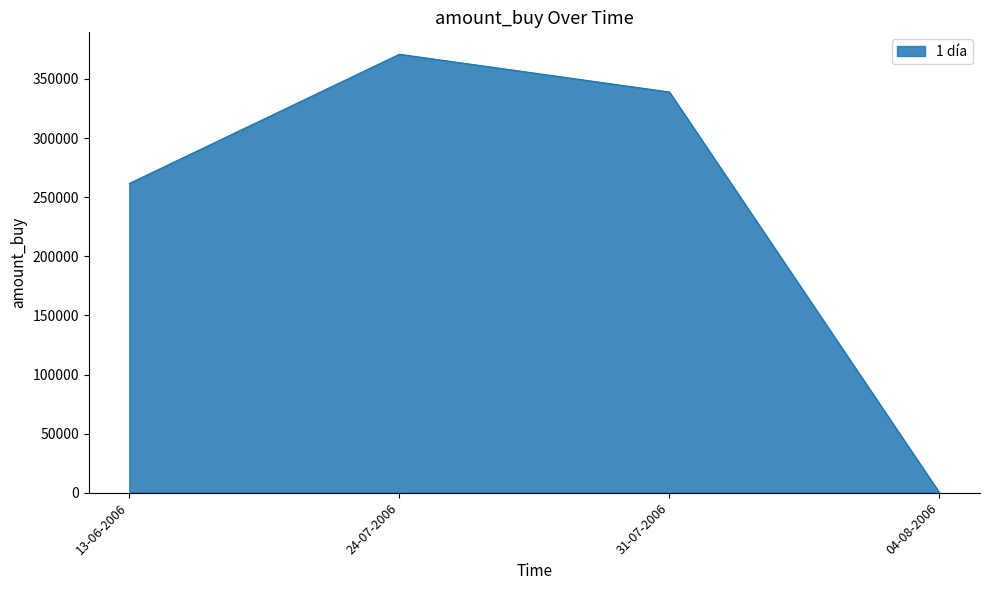

Read the value at 31-07-2006.

339000